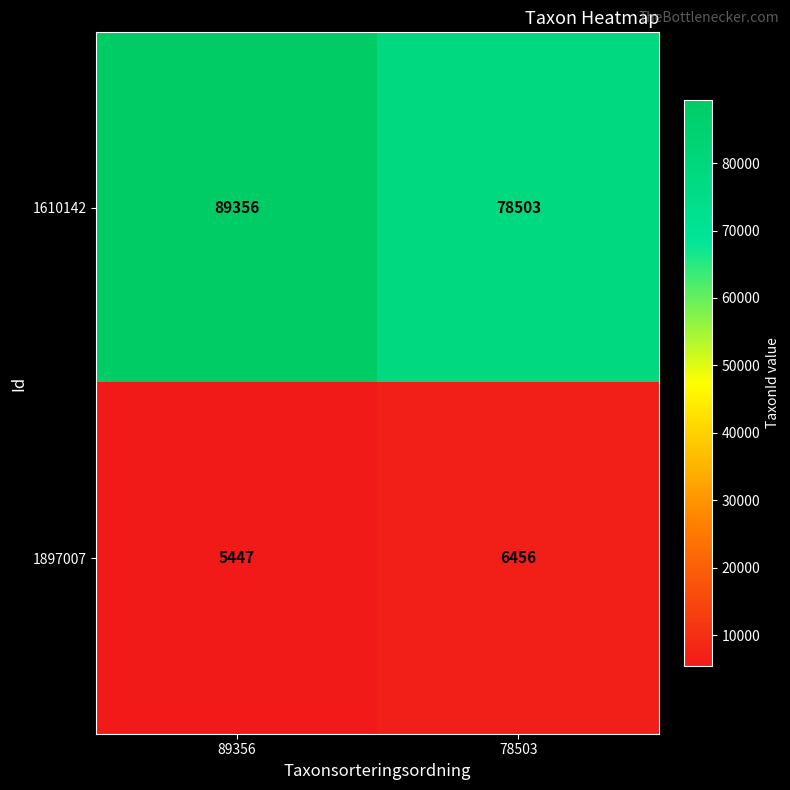

What is the difference between the highest and lowest values at 78503?

72047